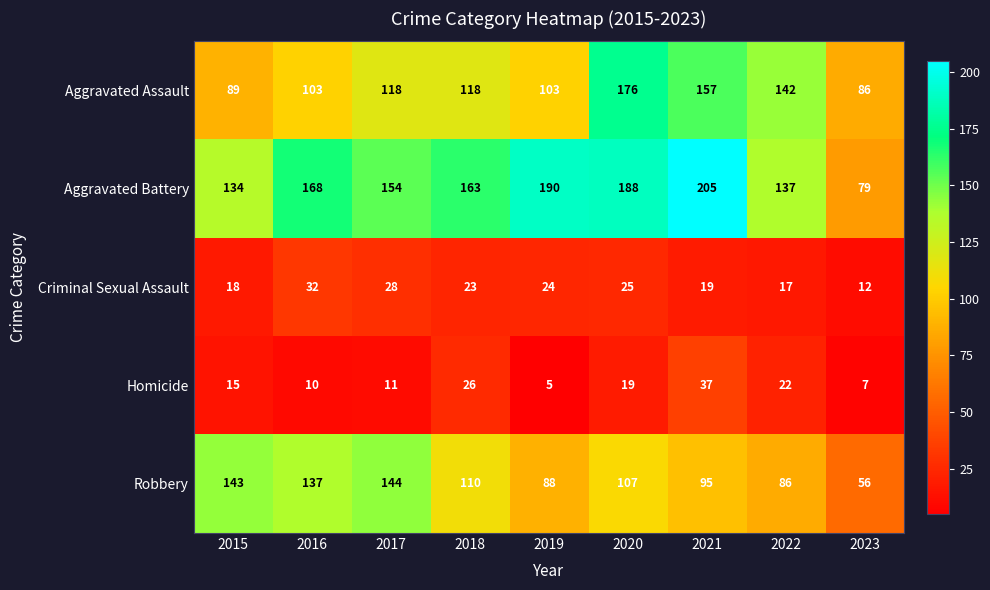

Where is Homicide nearest to the value 21?

2022